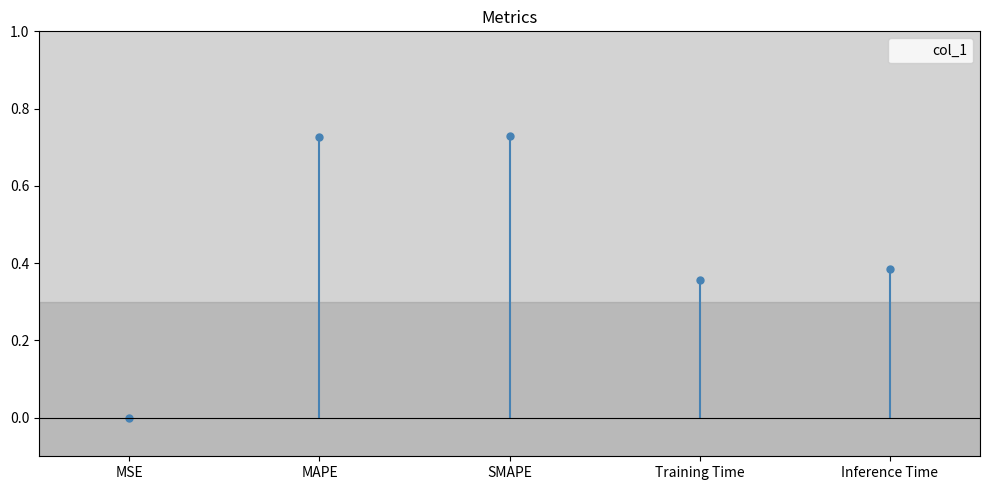

Reading left to right, list all the values displayed in this chart.

MSE=0.0	MAPE=0.7	SMAPE=0.7	Training Time=0.4	Inference Time=0.4